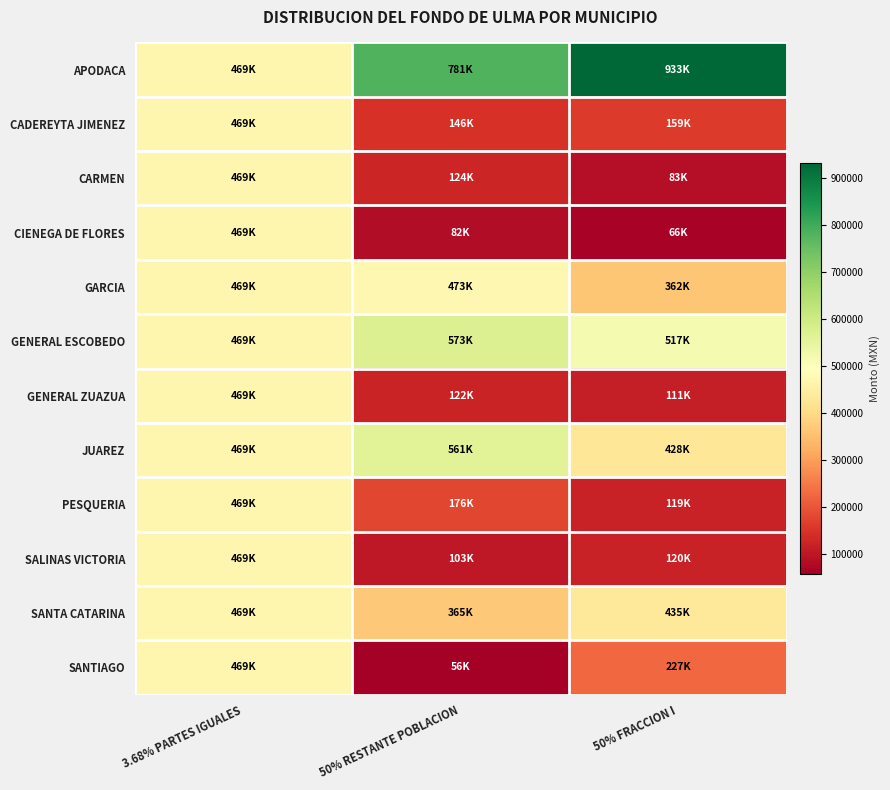

At 50% RESTANTE POBLACION, list the series in order from largest to smallest.

APODACA, GENERAL ESCOBEDO, JUAREZ, GARCIA, SANTA CATARINA, PESQUERIA, CADEREYTA JIMENEZ, CARMEN, GENERAL ZUAZUA, SALINAS VICTORIA, CIENEGA DE FLORES, SANTIAGO